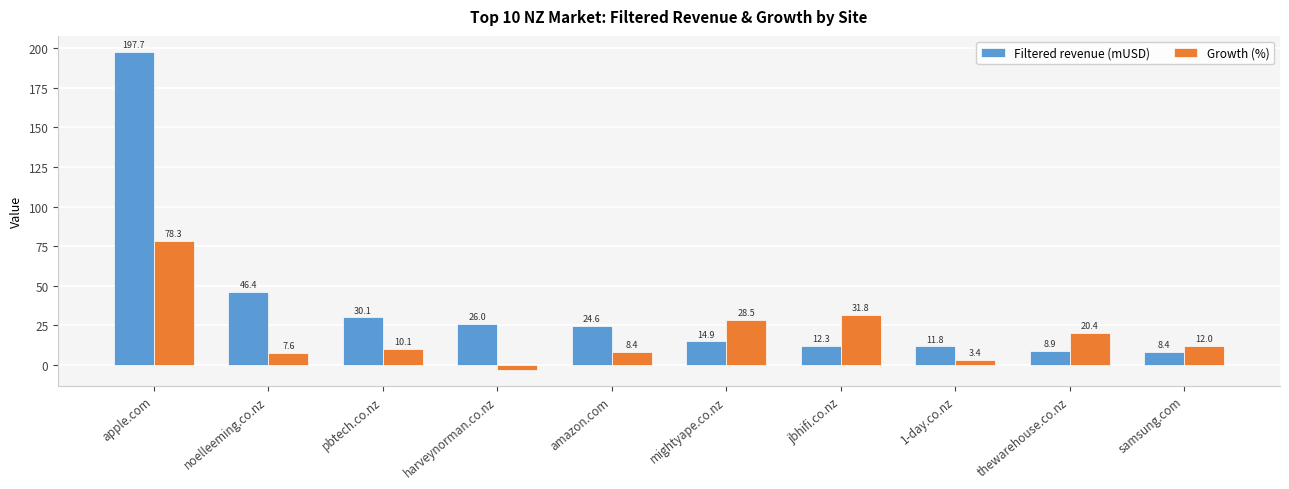

How many groups of bars are there?

10